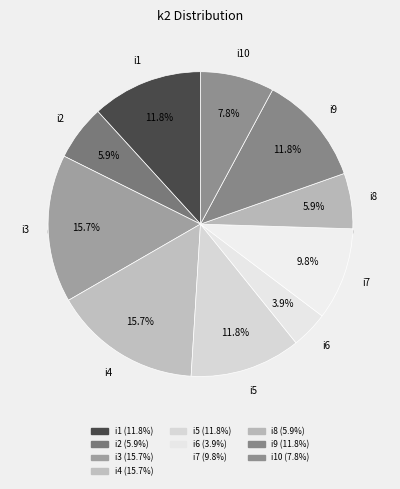

Does i7 account for over 50% of the chart?

No